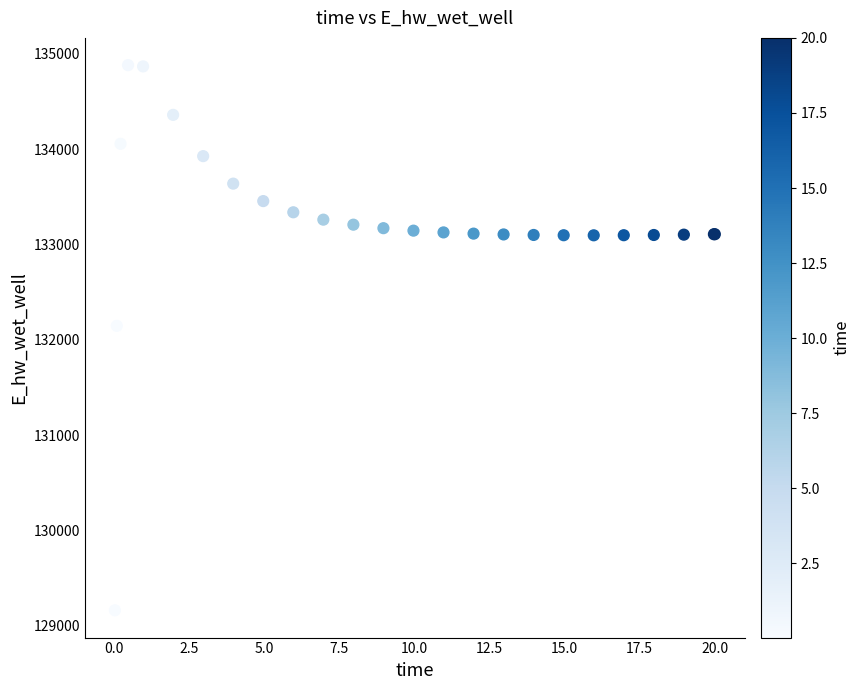

What Y value in the scatter plot is closest to 132021?

132146.6